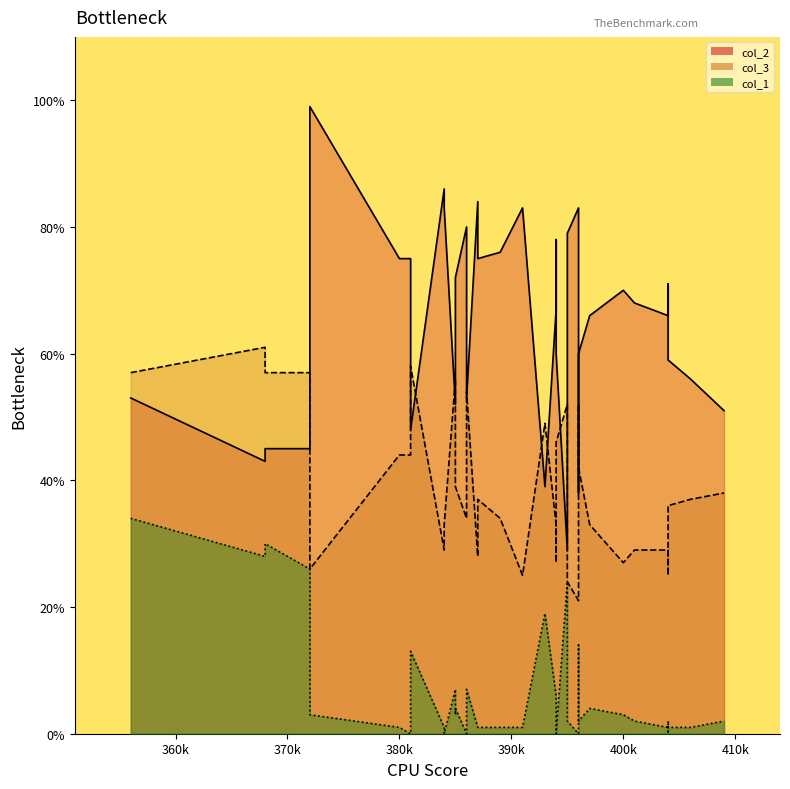

How many interior local valleys does the col_3 line series have?

9